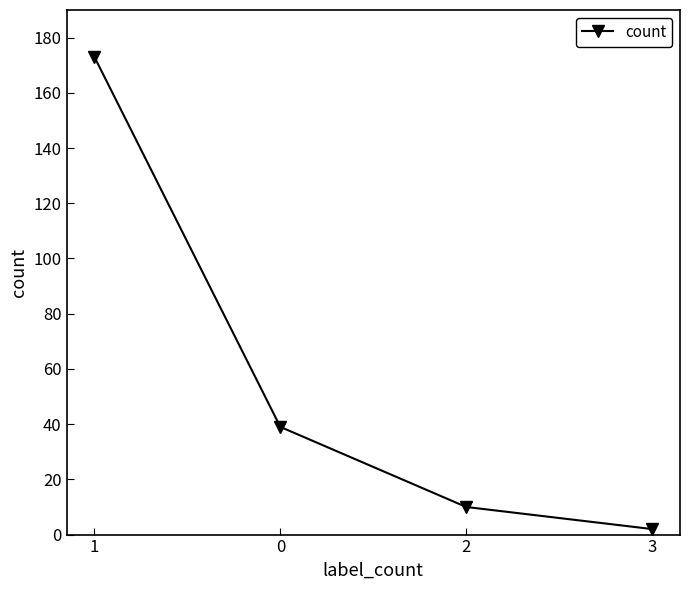

List the labels in order of value, largest first.

1, 0, 2, 3